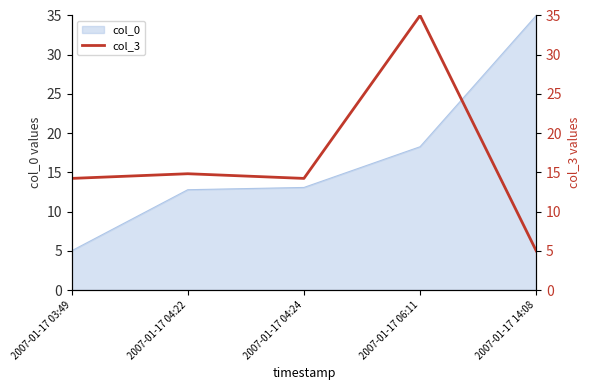

What is the maximum value for col_0?

35.0